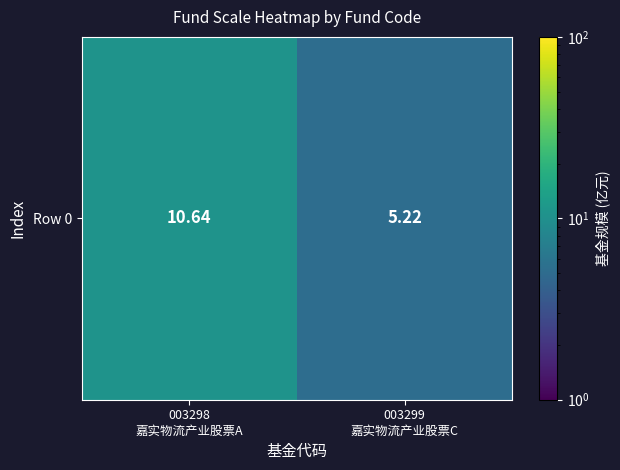

What is the approximate value at 003299
嘉实物流产业股票C?

5.2